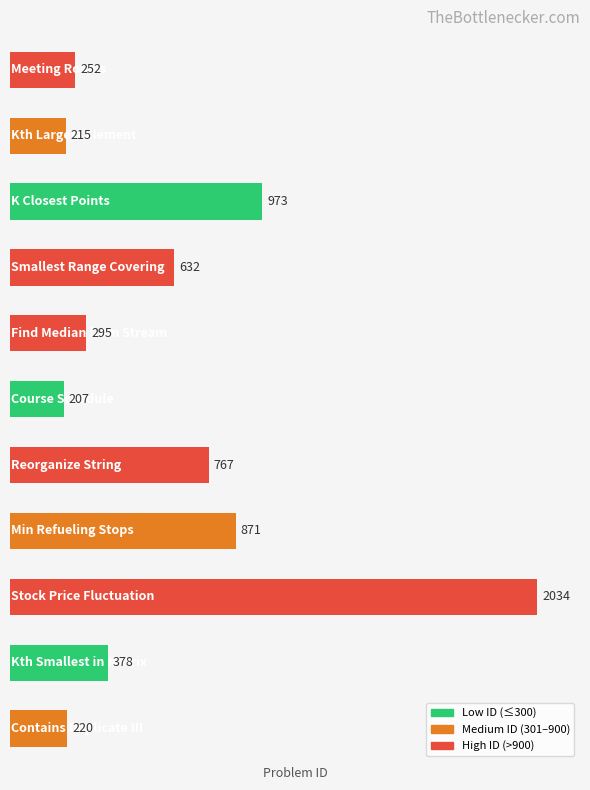

What is the greatest value displayed?

2034